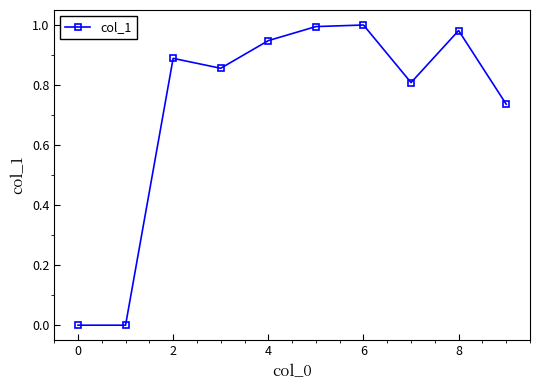

What is the sum of all values?

7.2